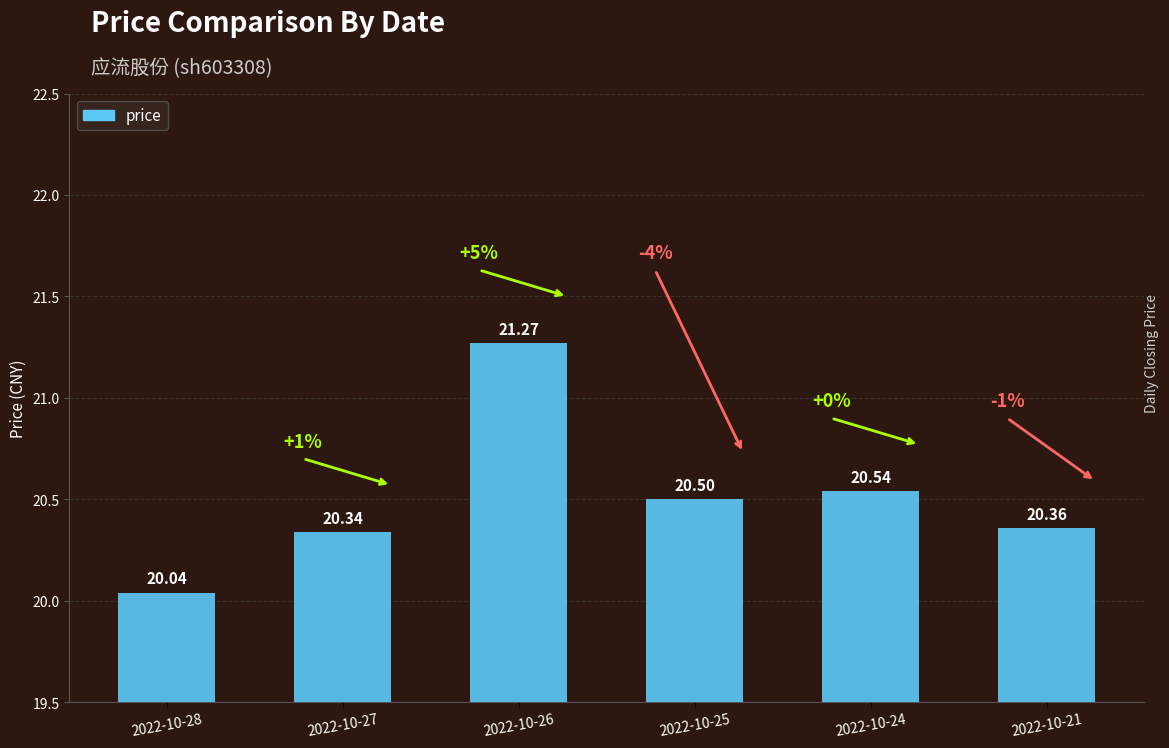

Which category has the lowest value across all series?

2022-10-28